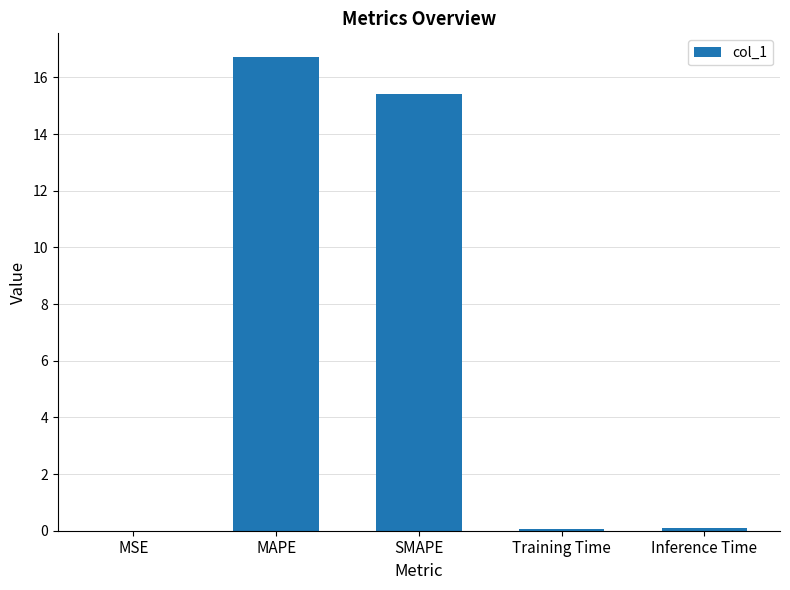

At which label is the value closest to 8?

SMAPE